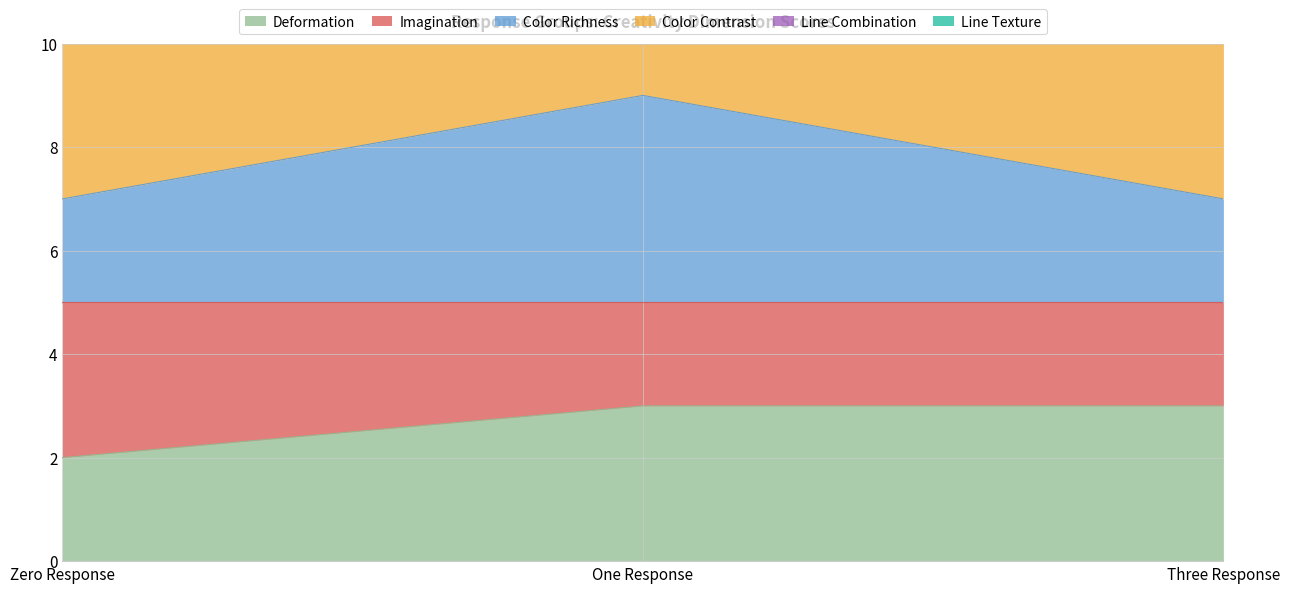

At which category is the sum across all series the highest?

One Response